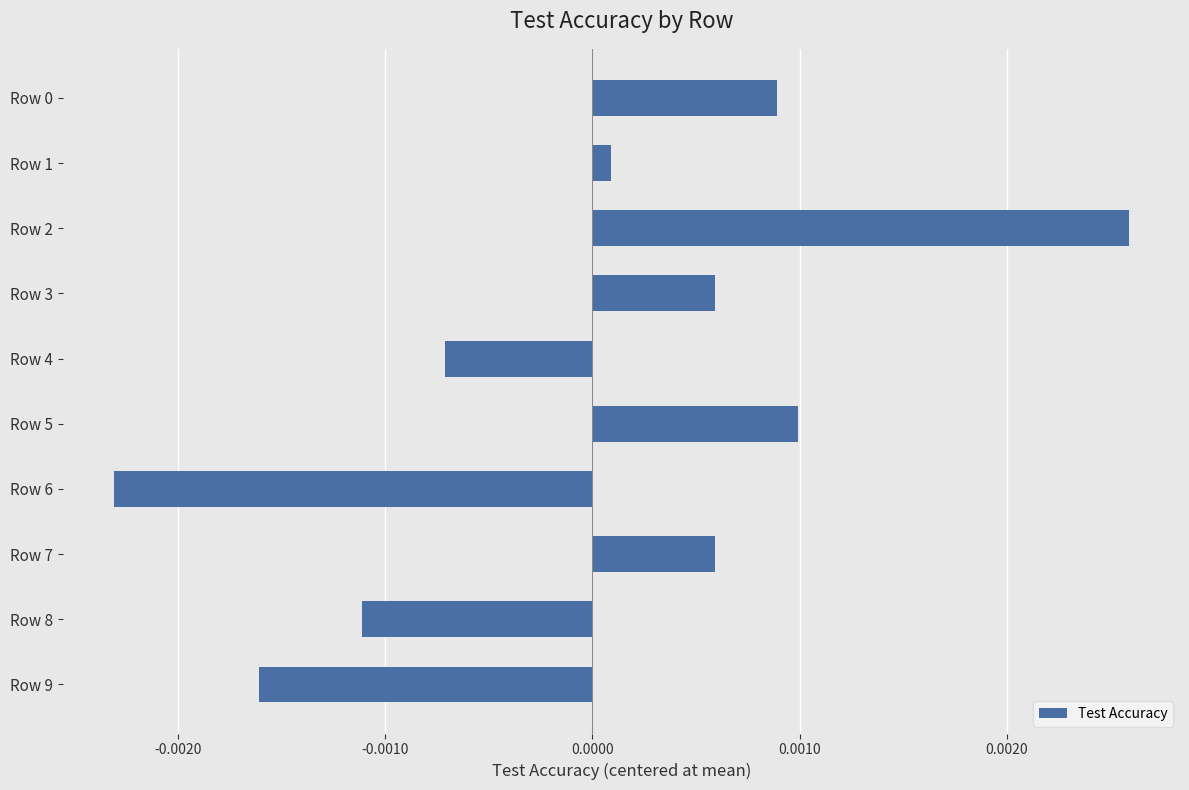

Where is the data nearest to the value 0?

Row 1